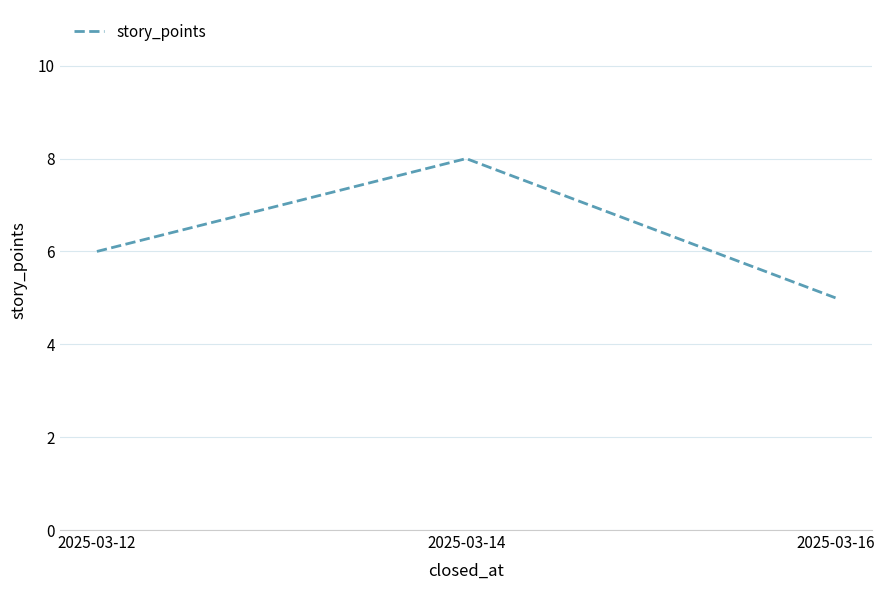

What is the greatest value displayed?

8